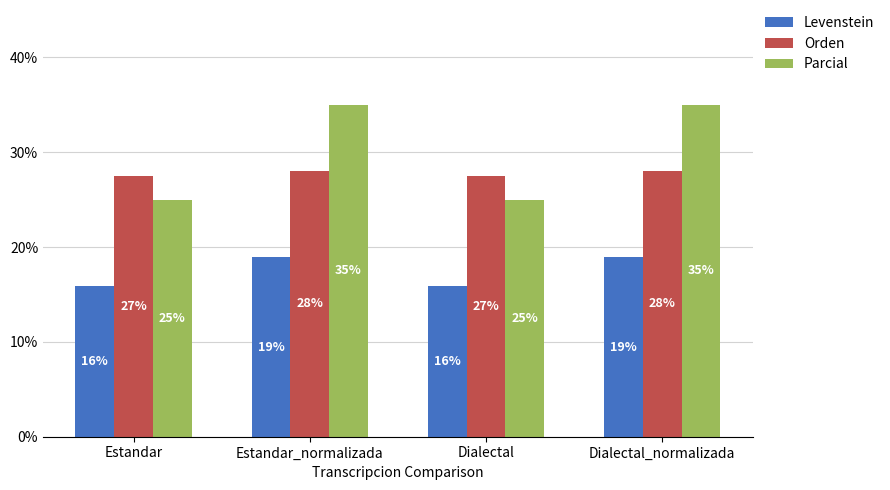

Rank the series by their average value, from highest to lowest.

Parcial, Orden, Levenstein